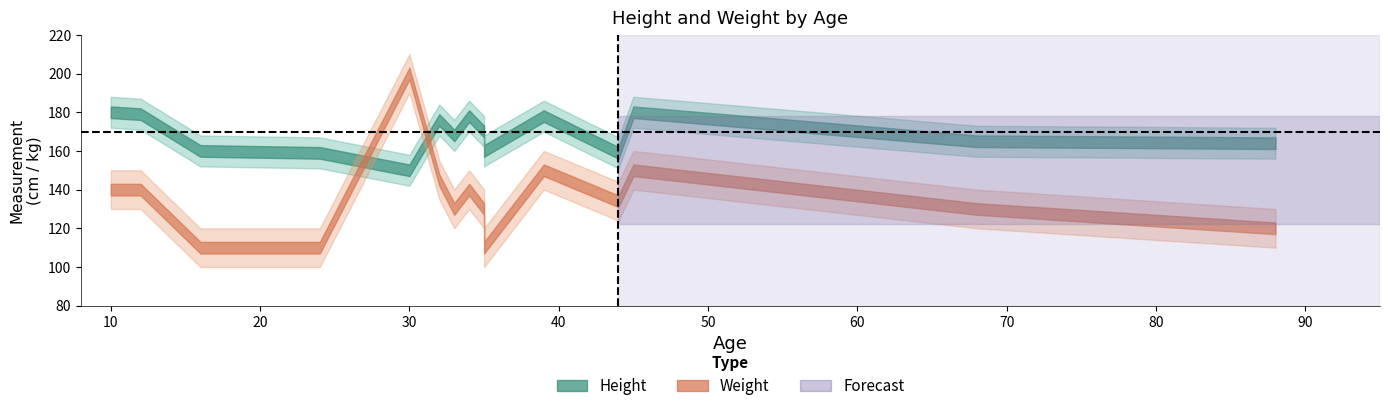

At which category does the chart reach its peak across all series?

30